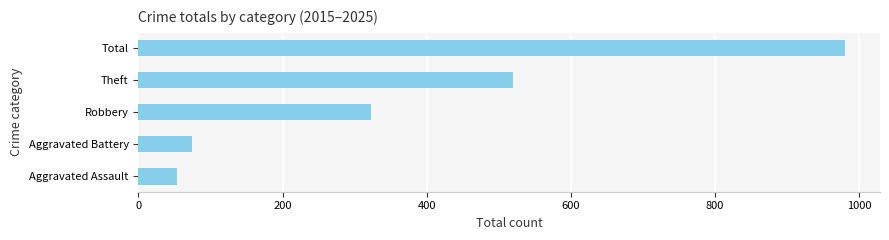

Count the number of categories in the chart.

5